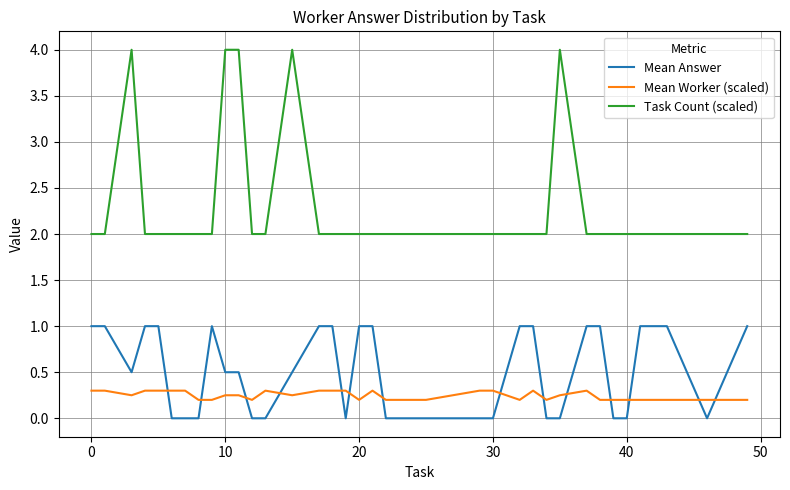

Which series has the largest range (max minus min)?

Task Count (scaled)